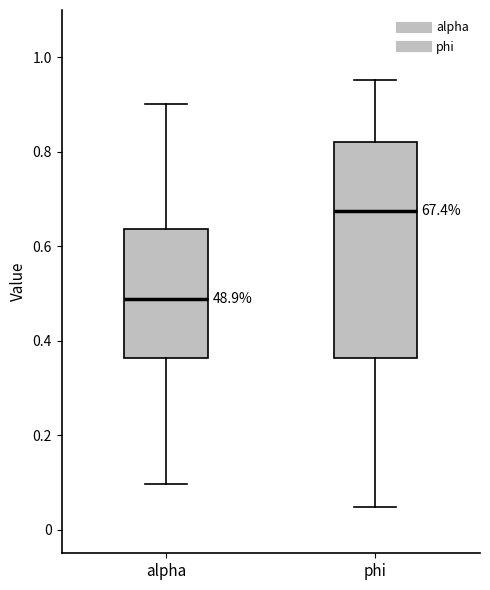

Reading left to right, read every box against the y-axis: the position of its median line, the range the box covers, and the ends of its whiskers. The values are not printed on the chart, so give them approximately, as read against the axis.

alpha: median 0.48, box 0.36 to 0.64, whiskers 0.10 to 0.90
phi: median 0.68, box 0.36 to 0.82, whiskers 0.04 to 0.96